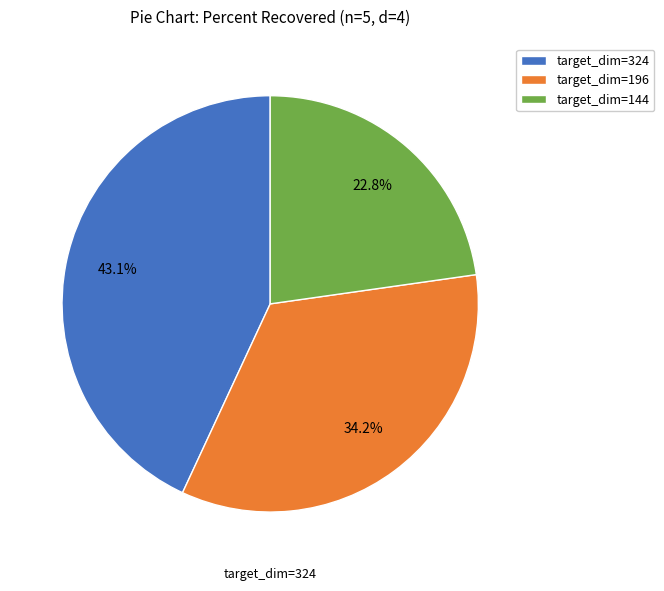

Does any single category account for the majority?

No